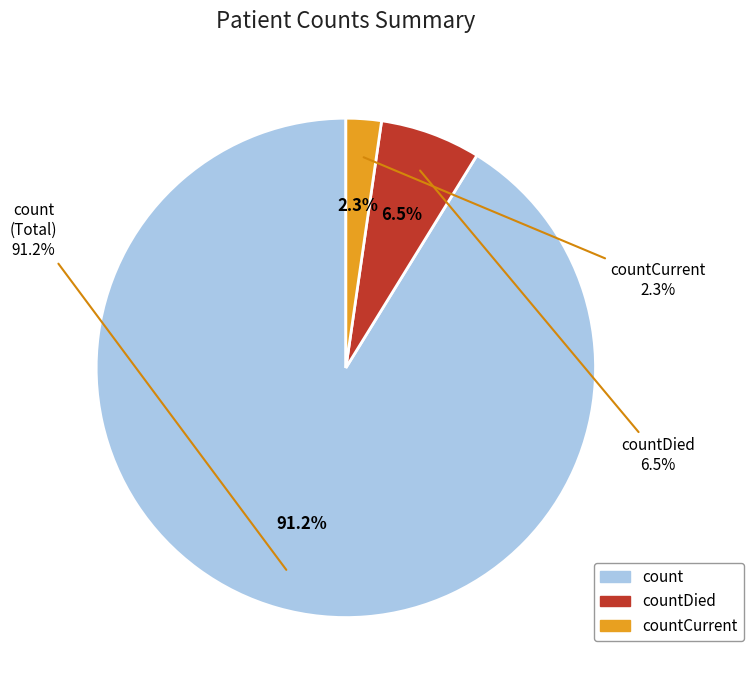

True or false: countCurrent accounts for 1% of the total.

False